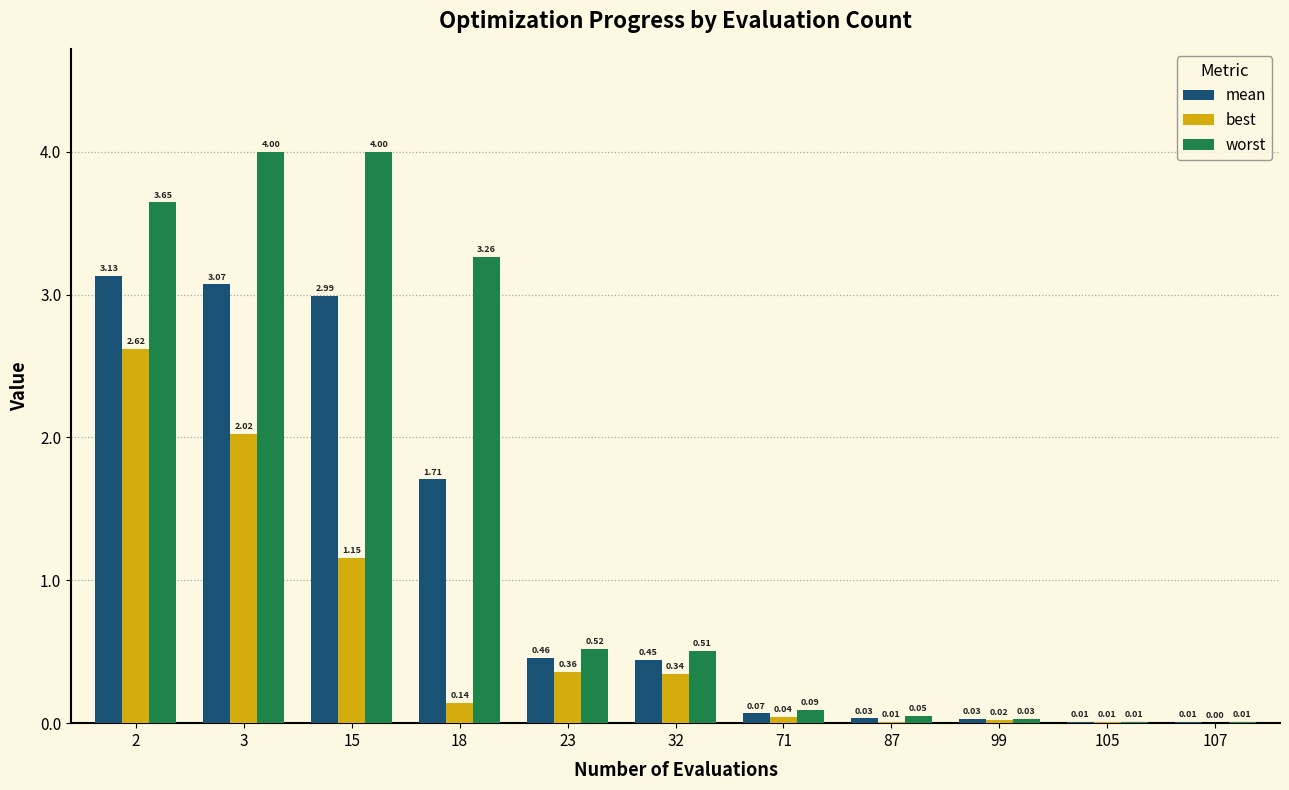

Are the bars grouped side by side (vs. stacked)?

Yes